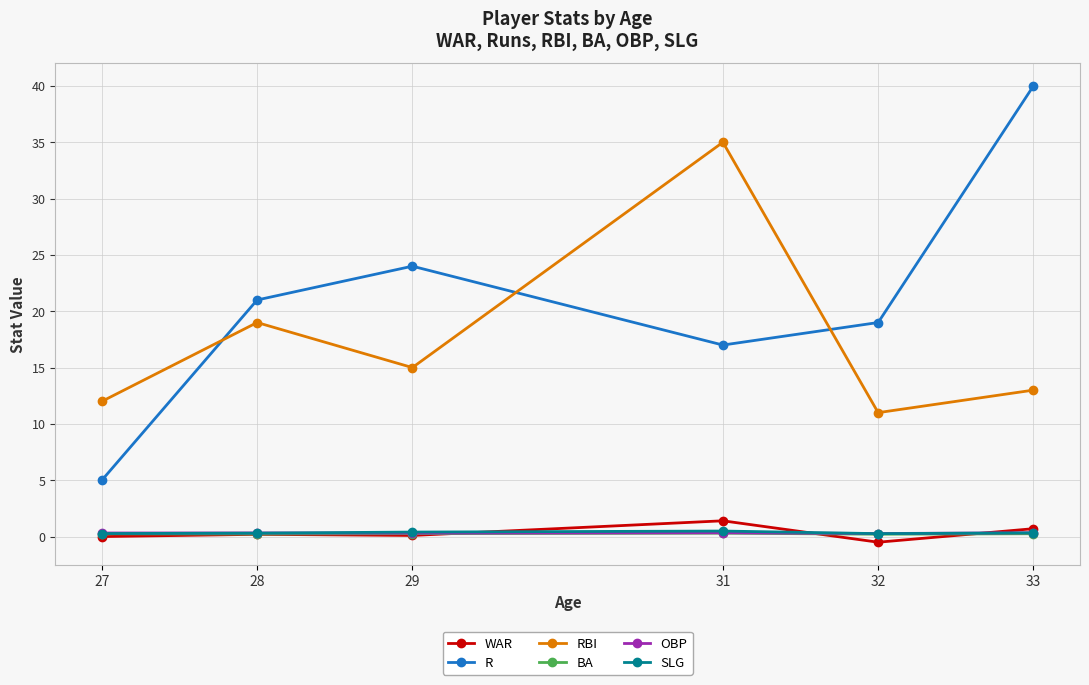

What is the lowest value of the BA series?

0.2